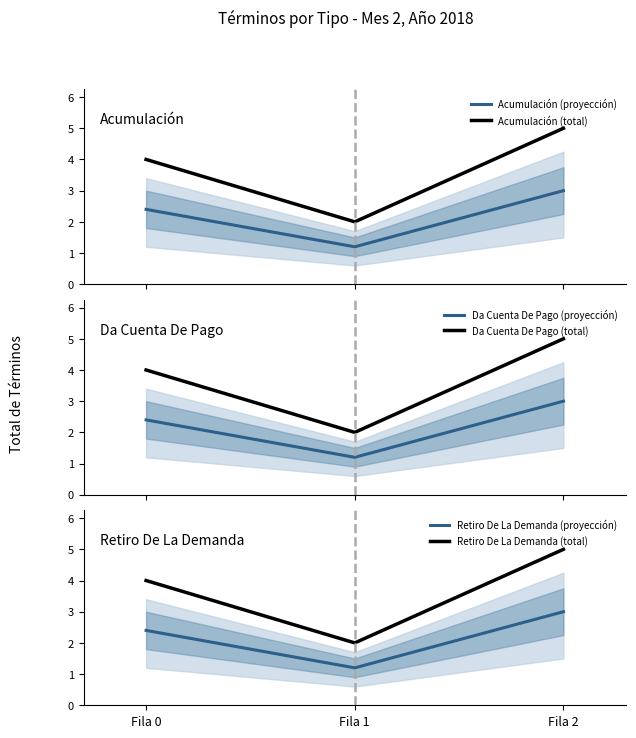

Rank the categories by Acumulación (total) value from highest to lowest.

Fila 2, Fila 0, Fila 1